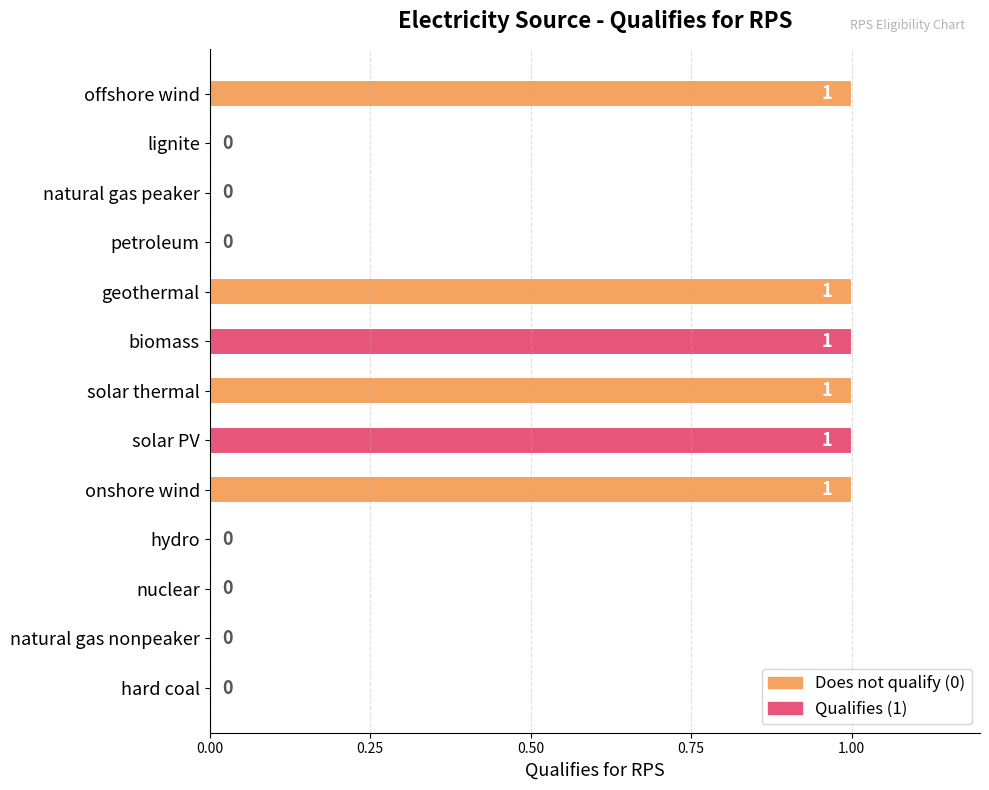

The value at geothermal is 1. True or false?

True